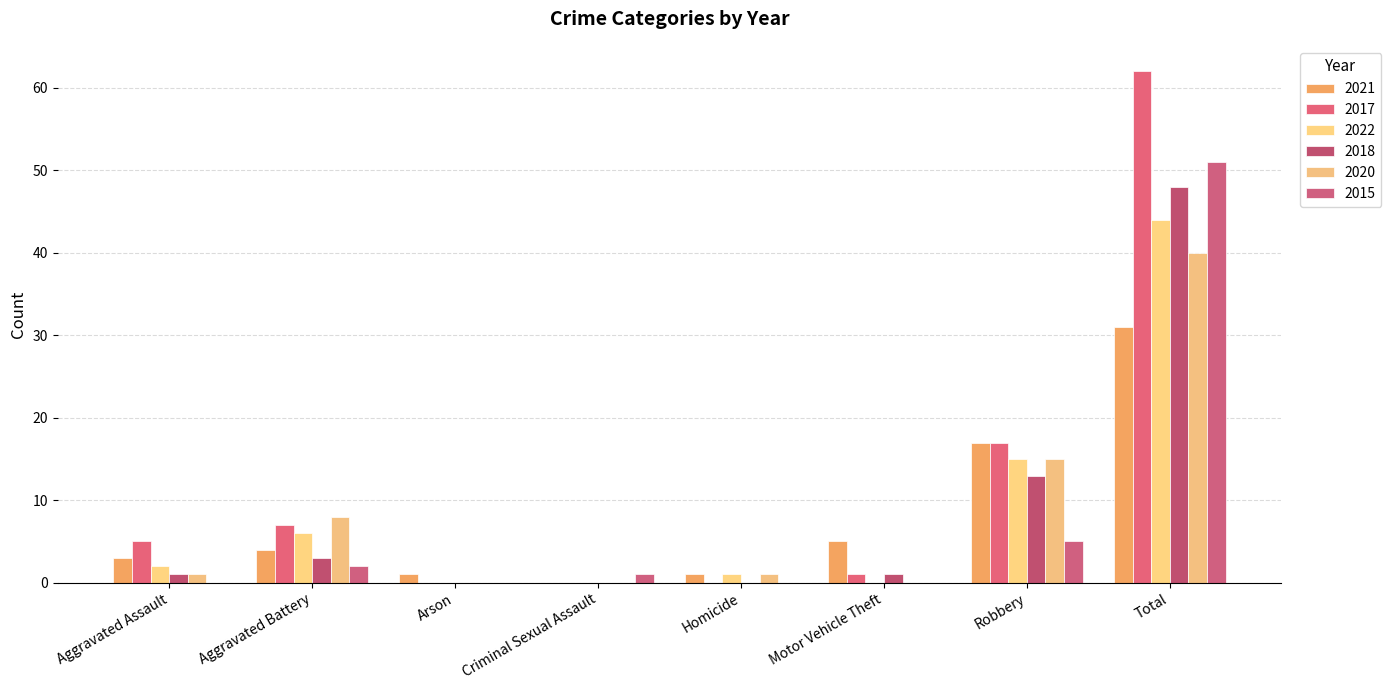

What position from the left is Criminal Sexual Assault?

4